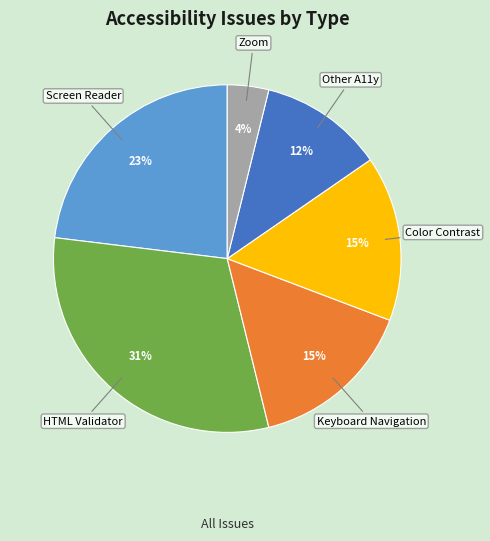

Is there any slice that represents more than half of the pie?

No